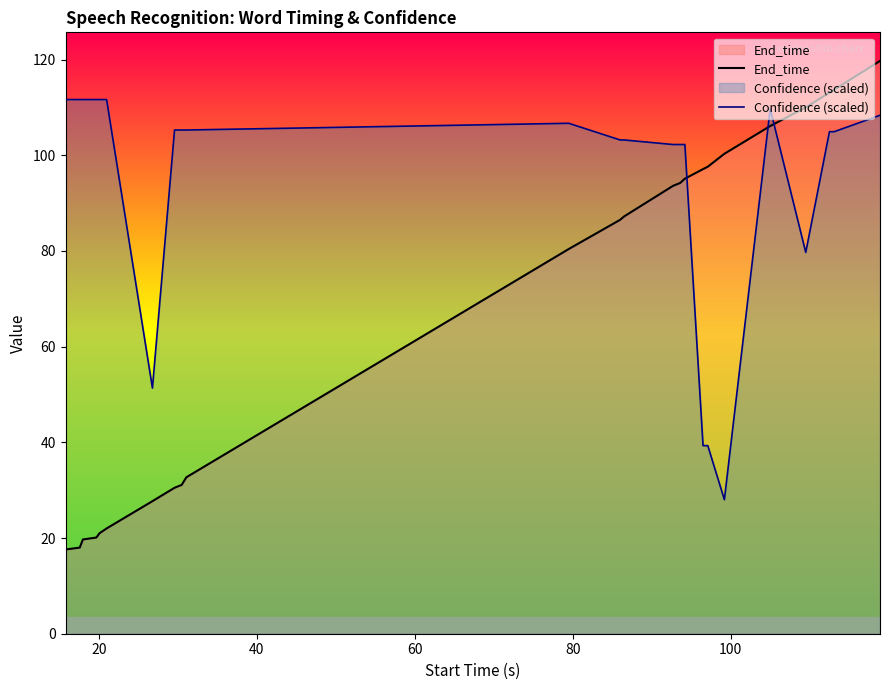

How many intersections are there between End_time and Confidence (scaled)?

3